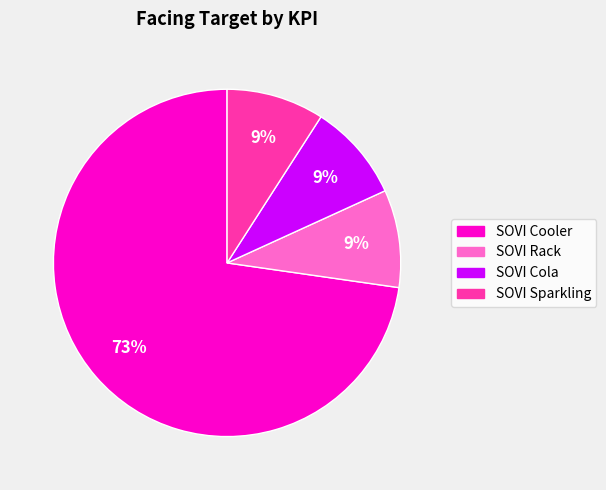

Is the sum of SOVI Cooler and SOVI Sparkling greater than half?

Yes